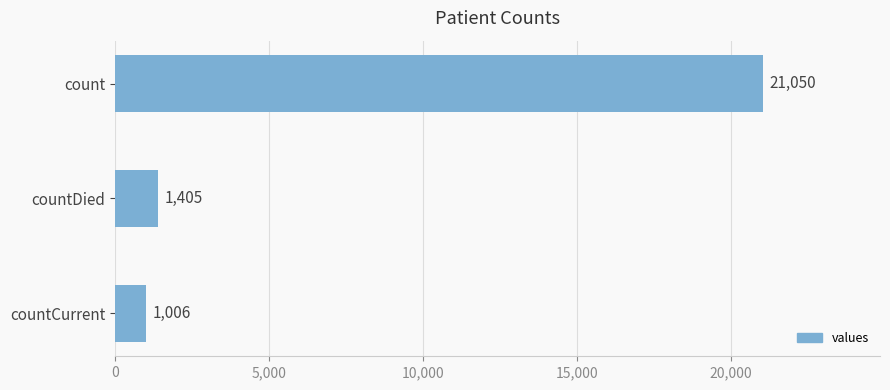

Which category has the lowest value across all series?

countCurrent